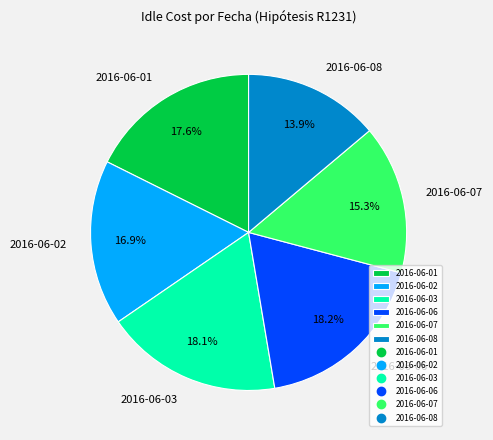

To the nearest percent, what is the average slice percentage?

17%